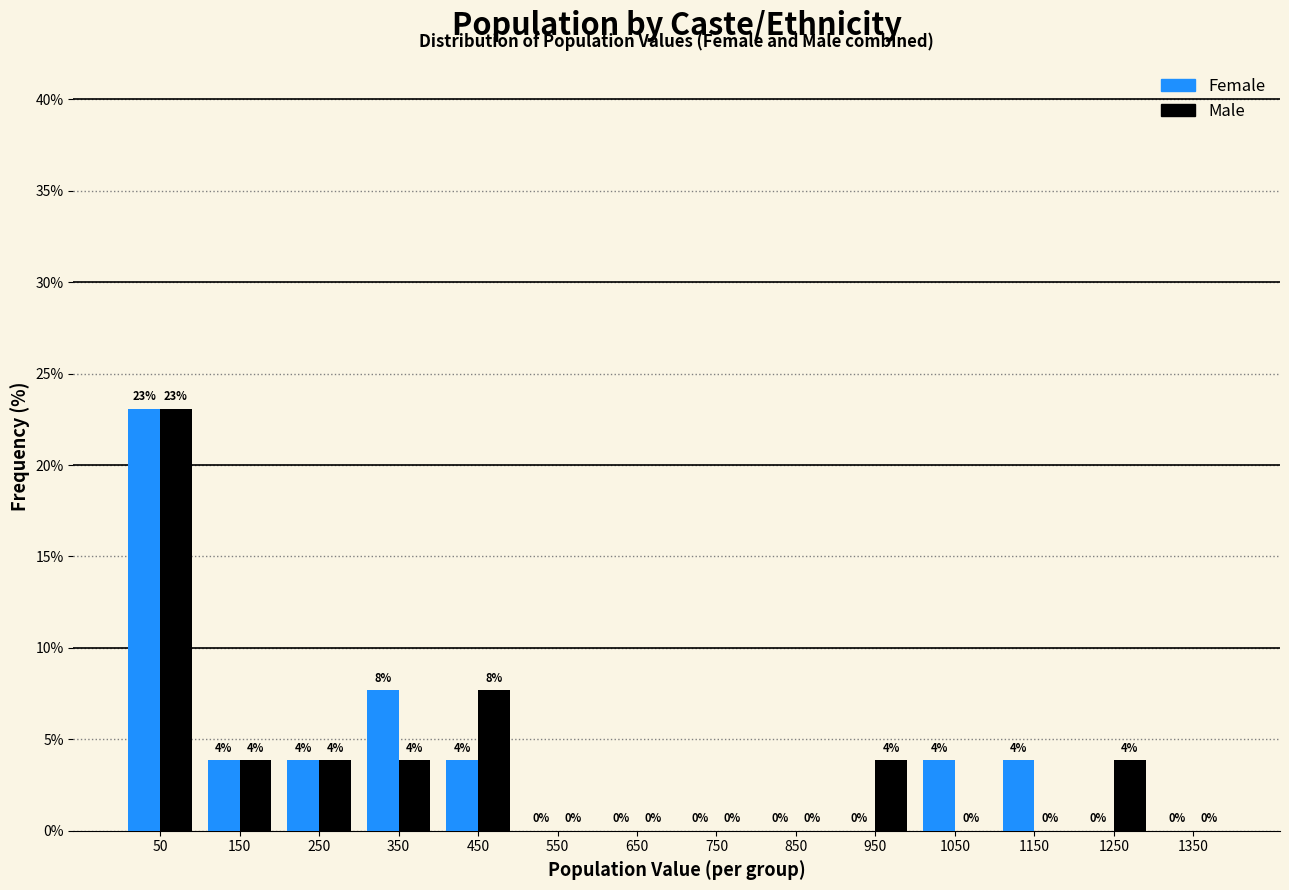

In the Male series, which range on the x-axis has the tallest bar?

0 to 100